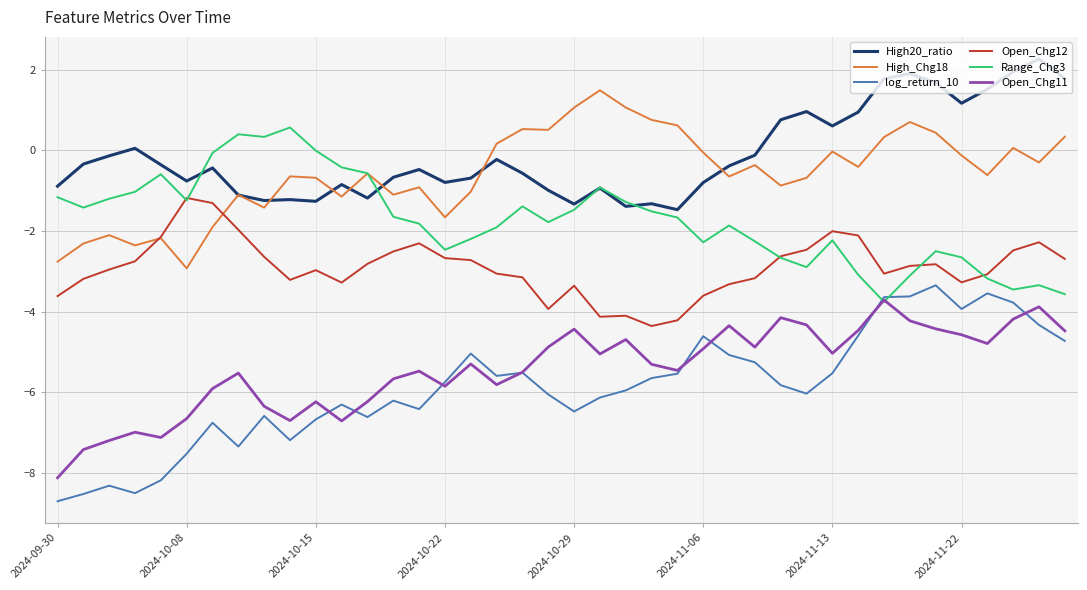

What are all the series names shown in the legend?

High20_ratio, High_Chg18, log_return_10, Open_Chg12, Range_Chg3, Open_Chg11